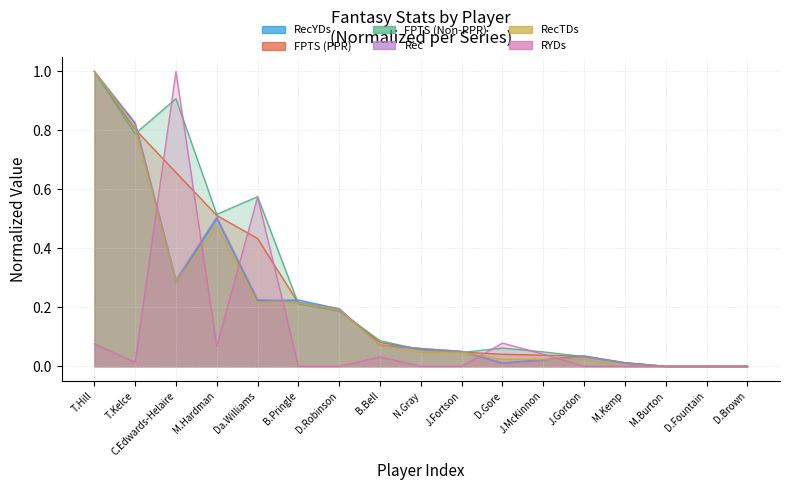

Reading left to right, list all the values displayed in this chart.

RecYDs: T.Hill=1.0	T.Kelce=0.8	C.Edwards-Helaire=0.3	M.Hardman=0.5	Da.Williams=0.2	B.Pringle=0.2	D.Robinson=0.2	B.Bell=0.1	N.Gray=0.1	J.Fortson=0.1	D.Gore=0.0	J.McKinnon=0.0	J.Gordon=0.0	M.Kemp=0.0	M.Burton=0.0	D.Fountain=0.0	D.Brown=0.0
FPTS (PPR): T.Hill=1.0	T.Kelce=0.8	C.Edwards-Helaire=0.7	M.Hardman=0.5	Da.Williams=0.4	B.Pringle=0.2	D.Robinson=0.2	B.Bell=0.1	N.Gray=0.1	J.Fortson=0.0	D.Gore=0.0	J.McKinnon=0.0	J.Gordon=0.0	M.Kemp=0.0	M.Burton=0.0	D.Fountain=0.0	D.Brown=0.0
FPTS (Non-PPR): T.Hill=1.0	T.Kelce=0.8	C.Edwards-Helaire=0.9	M.Hardman=0.5	Da.Williams=0.6	B.Pringle=0.2	D.Robinson=0.2	B.Bell=0.1	N.Gray=0.1	J.Fortson=0.0	D.Gore=0.1	J.McKinnon=0.0	J.Gordon=0.0	M.Kemp=0.0	M.Burton=0.0	D.Fountain=0.0	D.Brown=0.0
Rec: T.Hill=1.0	T.Kelce=0.8	C.Edwards-Helaire=0.3	M.Hardman=0.5	Da.Williams=0.2	B.Pringle=0.2	D.Robinson=0.2	B.Bell=0.1	N.Gray=0.1	J.Fortson=0.1	D.Gore=0.0	J.McKinnon=0.0	J.Gordon=0.0	M.Kemp=0.0	M.Burton=0.0	D.Fountain=0.0	D.Brown=0.0
RecTDs: T.Hill=1.0	T.Kelce=0.8	C.Edwards-Helaire=0.3	M.Hardman=0.5	Da.Williams=0.2	B.Pringle=0.2	D.Robinson=0.2	B.Bell=0.1	N.Gray=0.0	J.Fortson=0.0	D.Gore=0.0	J.McKinnon=0.0	J.Gordon=0.0	M.Kemp=0.0	M.Burton=0.0	D.Fountain=0.0	D.Brown=0.0
RYDs: T.Hill=0.1	T.Kelce=0.0	C.Edwards-Helaire=1.0	M.Hardman=0.1	Da.Williams=0.6	B.Pringle=0.0	D.Robinson=0.0	B.Bell=0.0	N.Gray=0.0	J.Fortson=0.0	D.Gore=0.1	J.McKinnon=0.0	J.Gordon=0.0	M.Kemp=0.0	M.Burton=0.0	D.Fountain=0.0	D.Brown=0.0